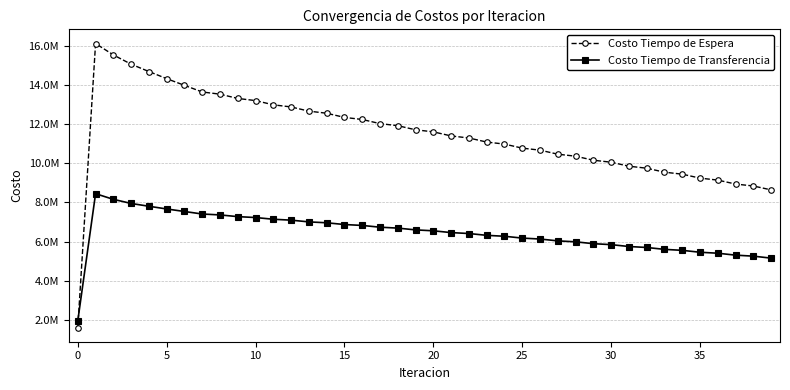

Is this an area chart (filled region under the line)?

No